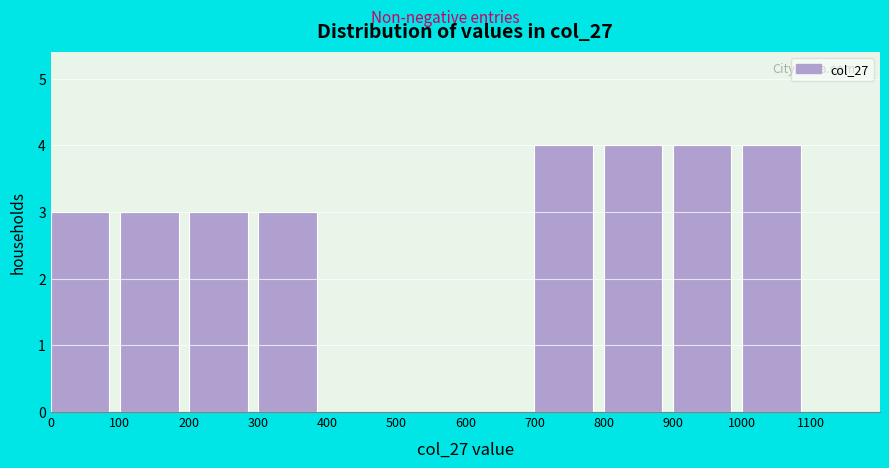

What is the height of the bar covering 300 to 400 on the x-axis? The values are not printed on the chart, so give them approximately, as read against the axis.

3